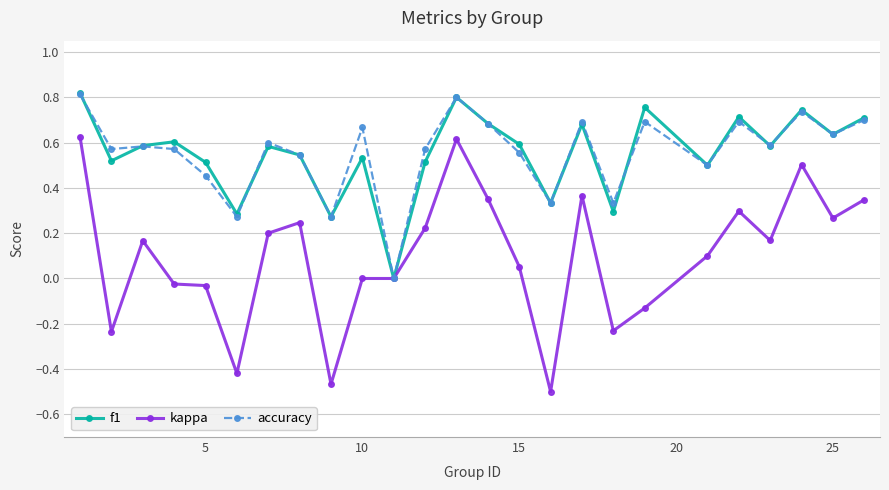

Which series has the largest range (max minus min)?

kappa